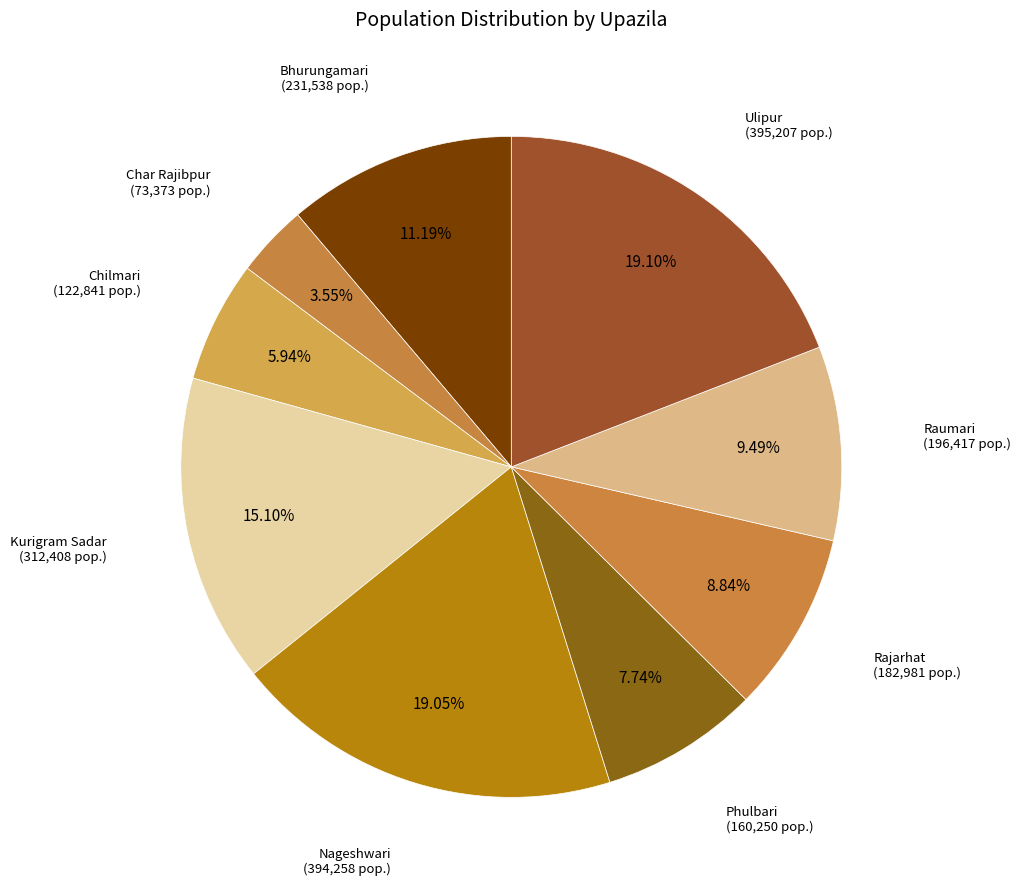

How many slices are in this pie chart?

9